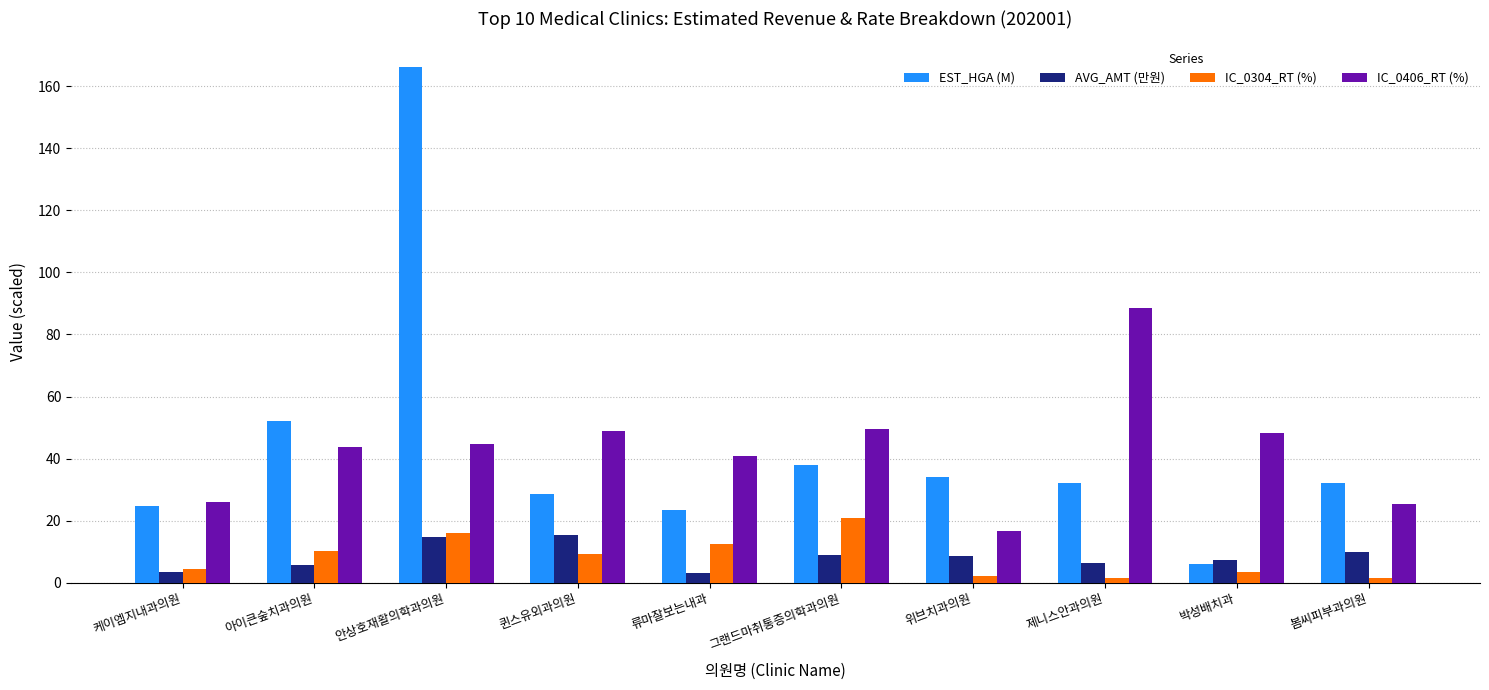

What is the total value across all series at 아이큰숲치과의원?

111.9